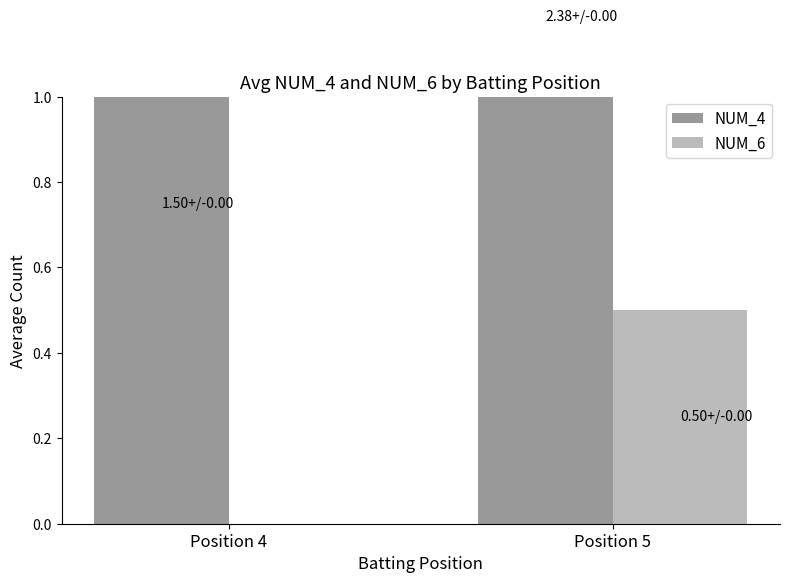

Which series has the largest range (max minus min)?

NUM_4